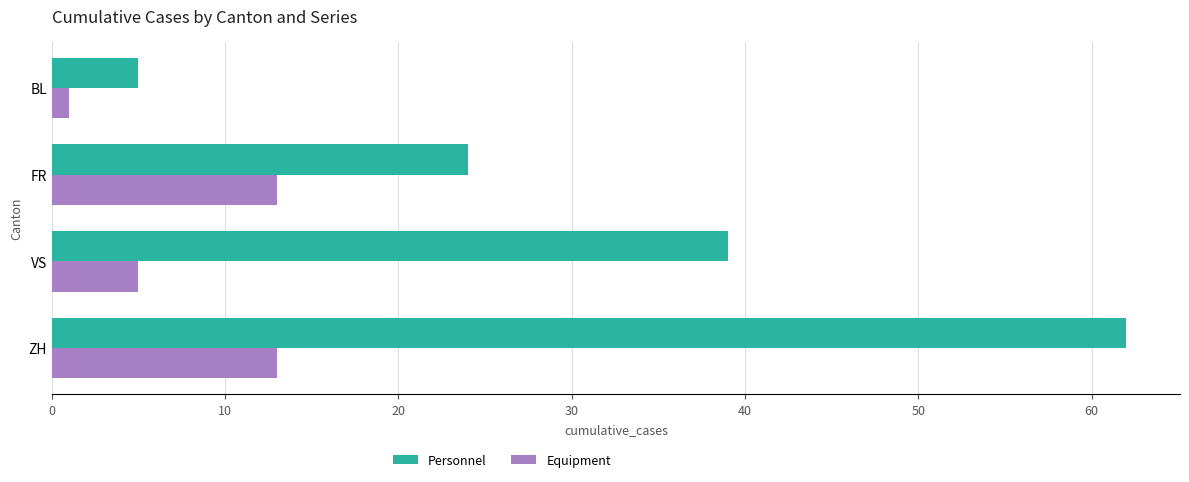

At which label does Personnel reach its minimum?

BL